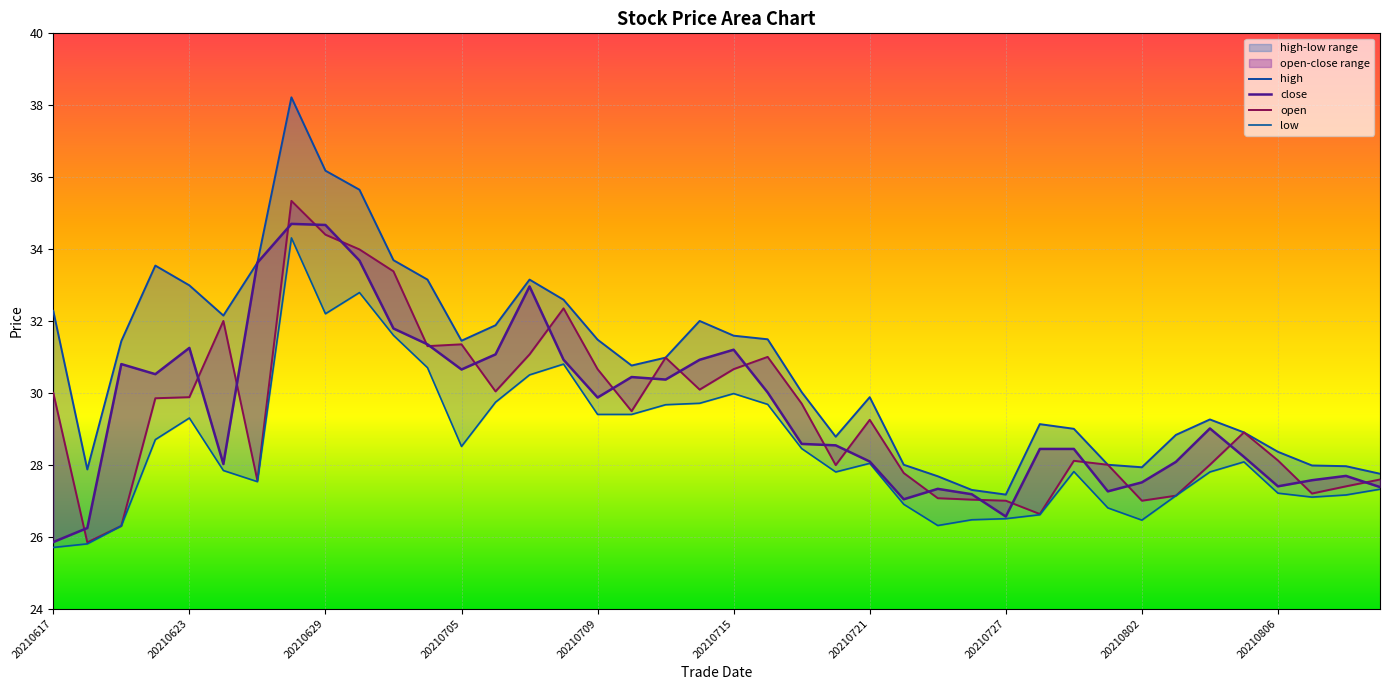

What is the value of the high point at the 35th from the left?

29.3